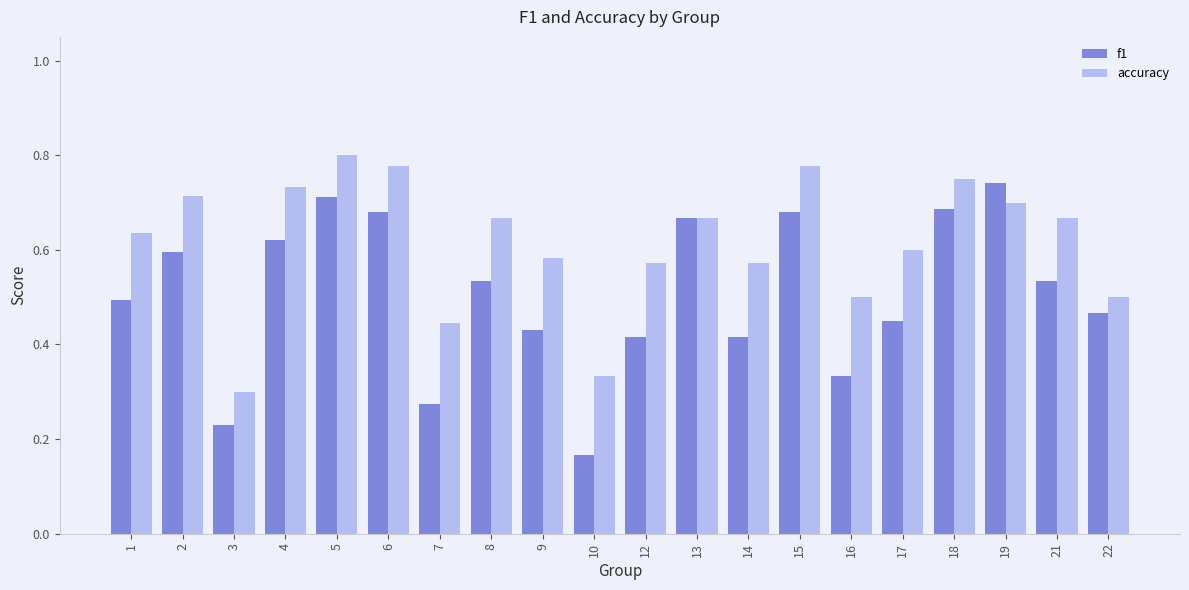

How many f1 values are between 0 and 1?

20